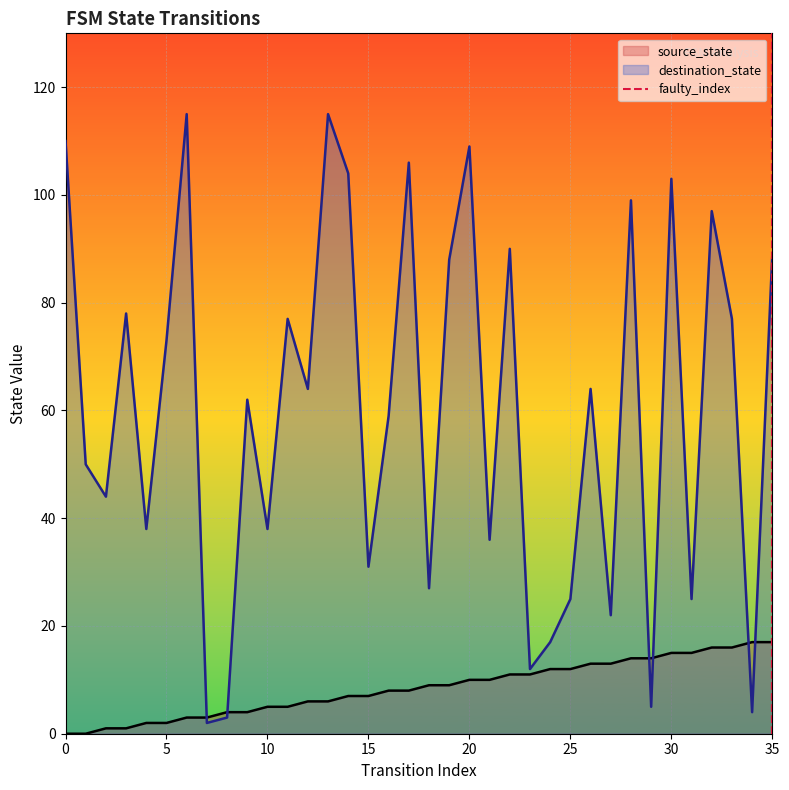

What is the highest value of the source_state series?

17